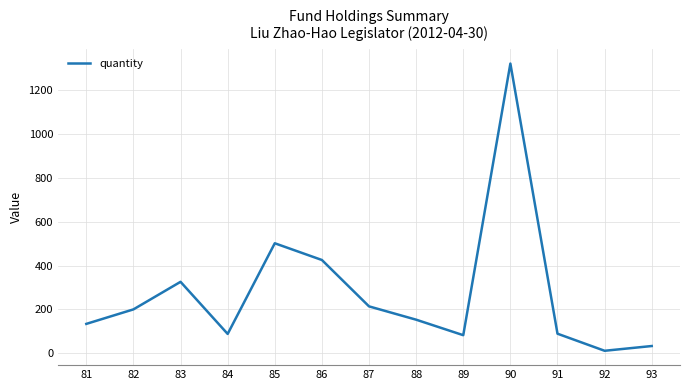

What is the change in value from 83 to 93?

-292.3